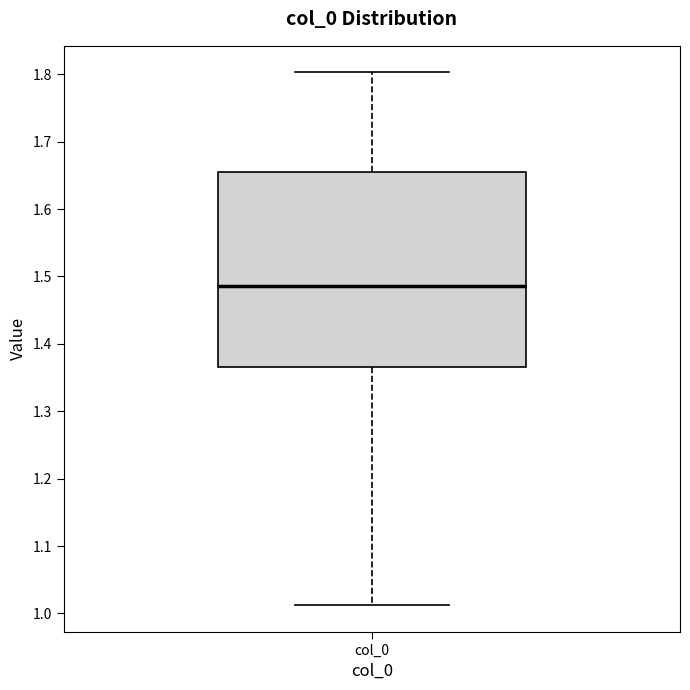

Where is the upper edge of the box for col_0 on the y-axis? The values are not printed on the chart, so give them approximately, as read against the axis.

1.65